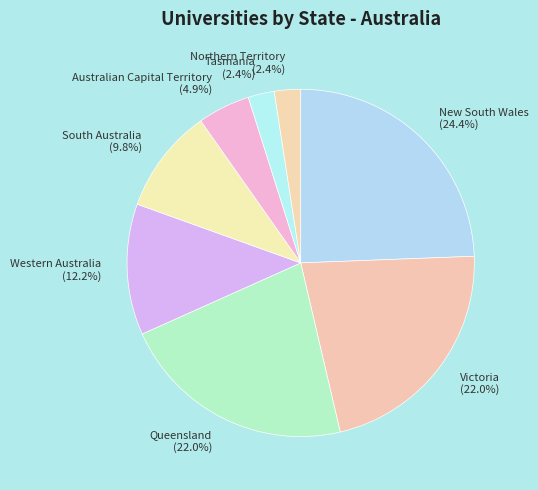

To the nearest percent, what percentage of the pie is Western Australia?

12%